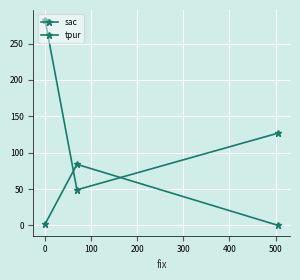

What is the maximum value for tpur?

282